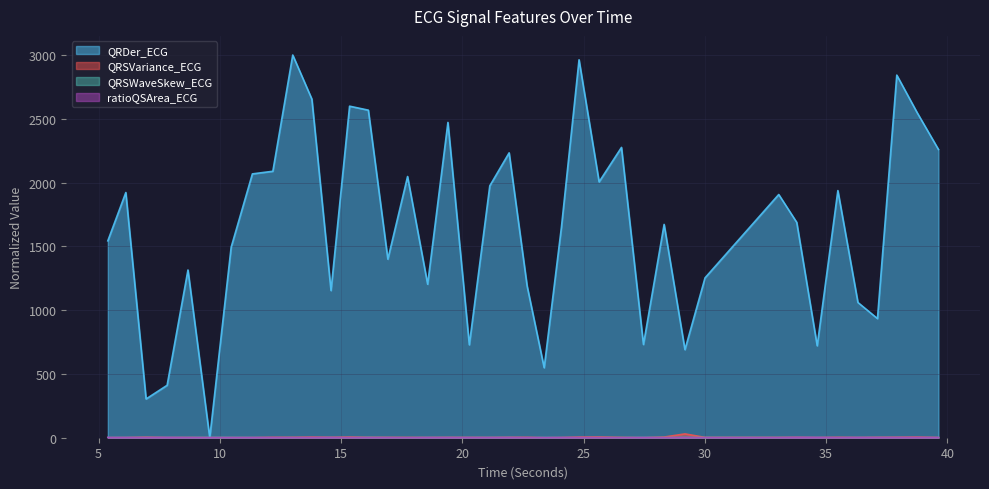

How many lines are shown in the chart?

4